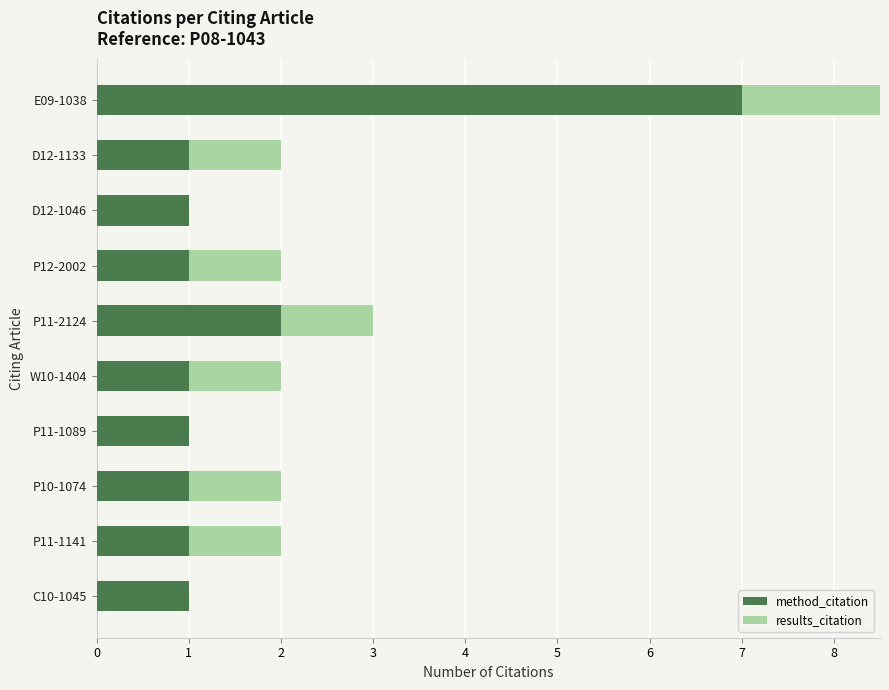

What are all the series names shown in the legend?

method_citation, results_citation